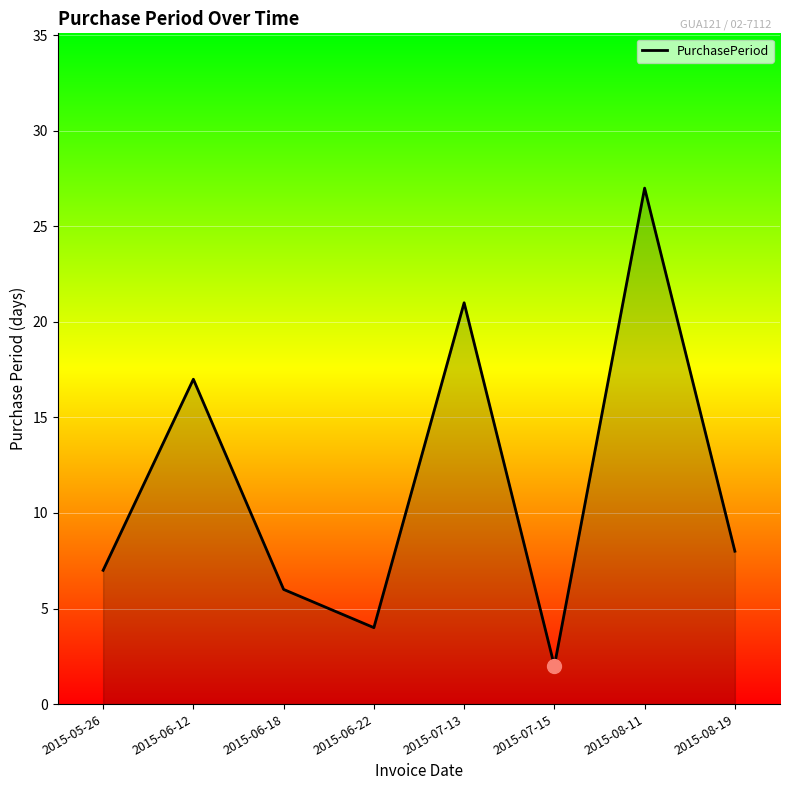

Where does the data first go above 8?

2015-06-12